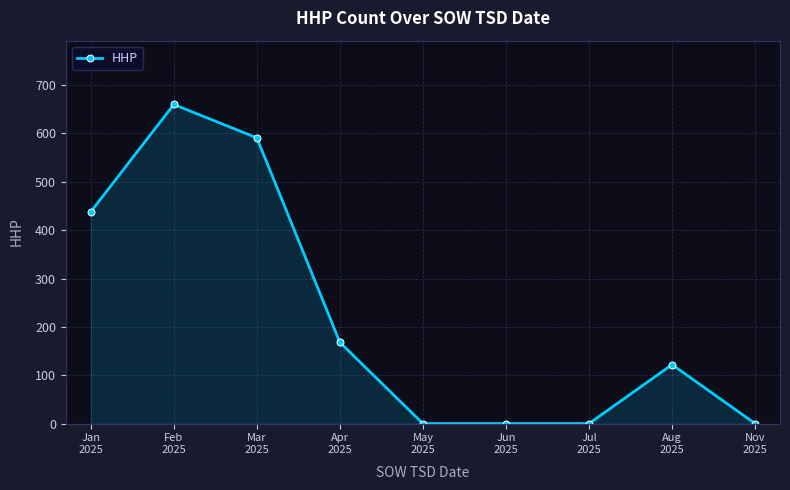

Reading left to right, list all the values displayed in this chart.

Jan
2025=438	Feb
2025=660	Mar
2025=591	Apr
2025=168	May
2025=0	Jun
2025=0	Jul
2025=0	Aug
2025=122	Nov
2025=0